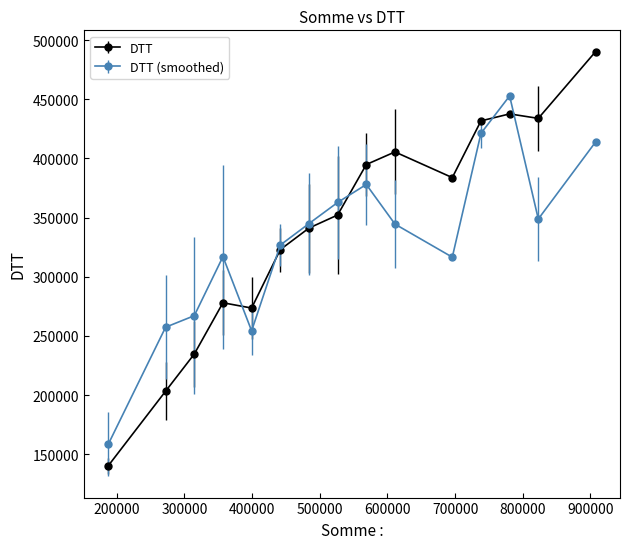

What are all the series names shown in the legend?

DTT, DTT (smoothed)